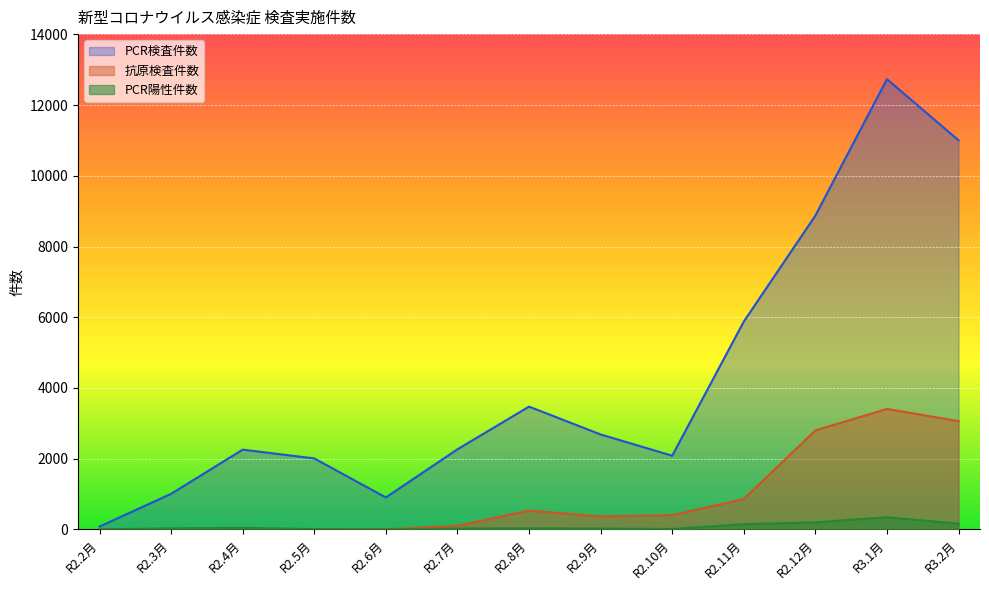

How many positive values does the 抗原検査件数 series have?

9